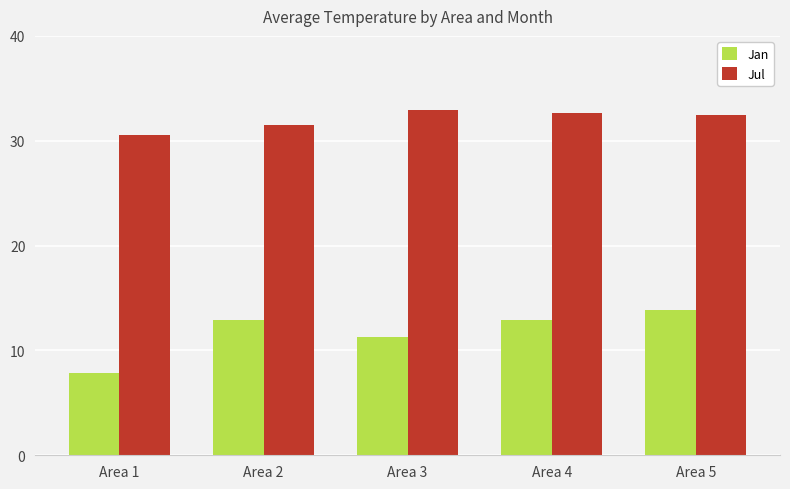

True or false: Jul has a value of 51.5 at Area 5.

False